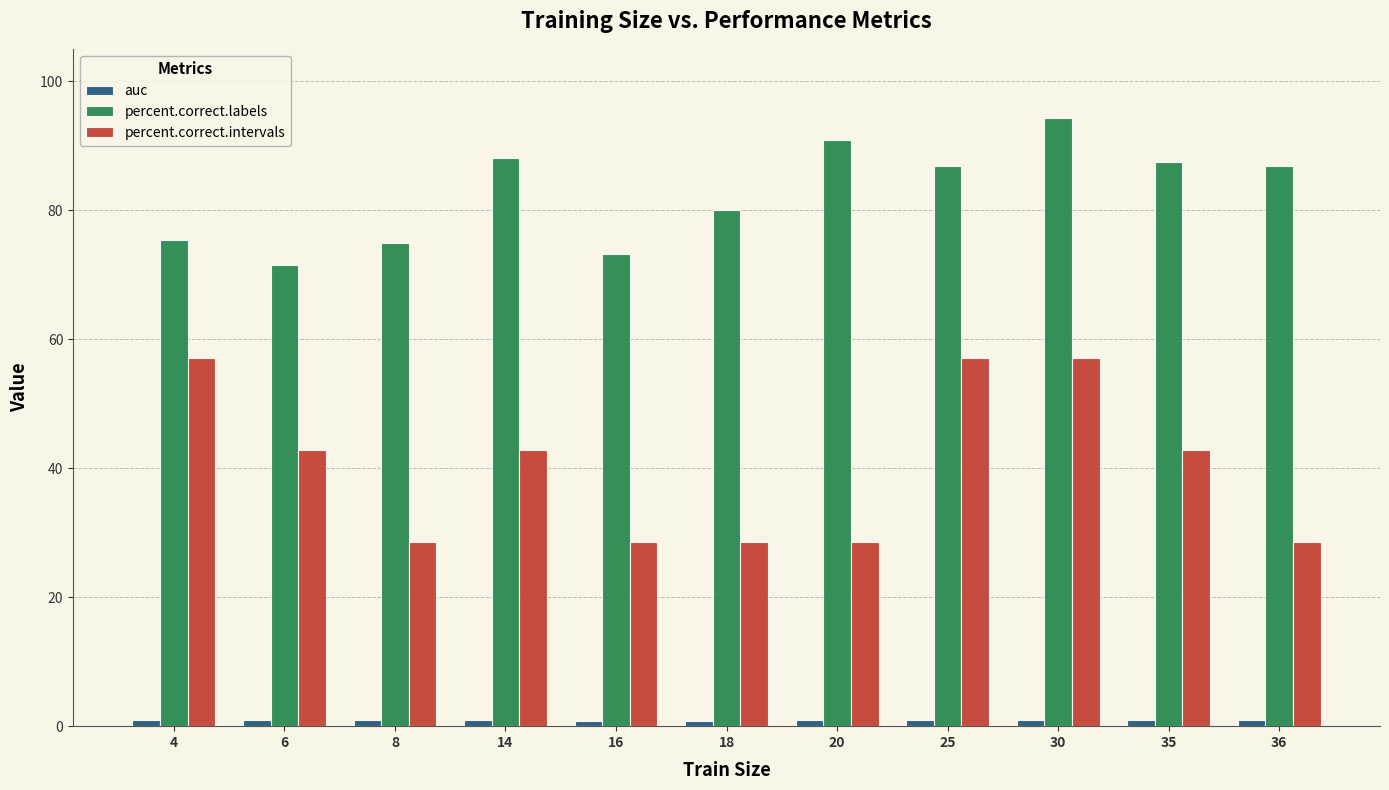

Which series has the widest spread of values?

percent.correct.intervals